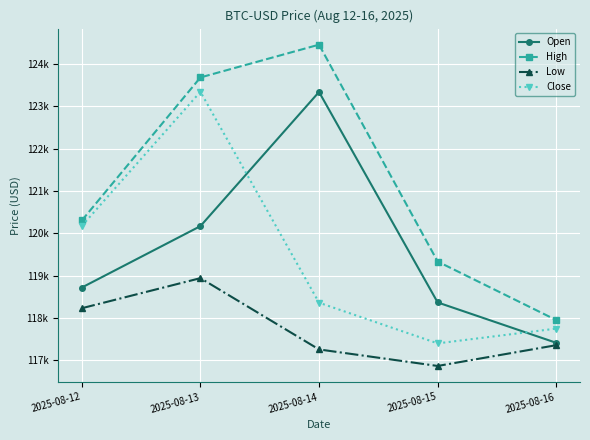

Is it true that Close equals 118359.6 at 2025-08-14?

True